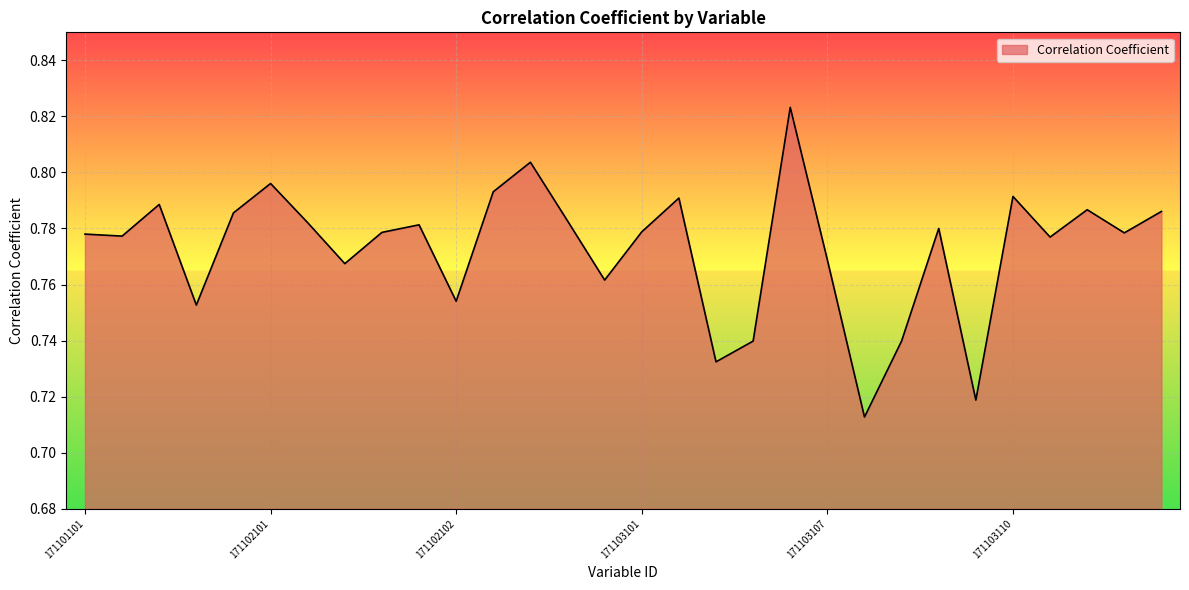

What is the value of the 4th point from the left?

0.8